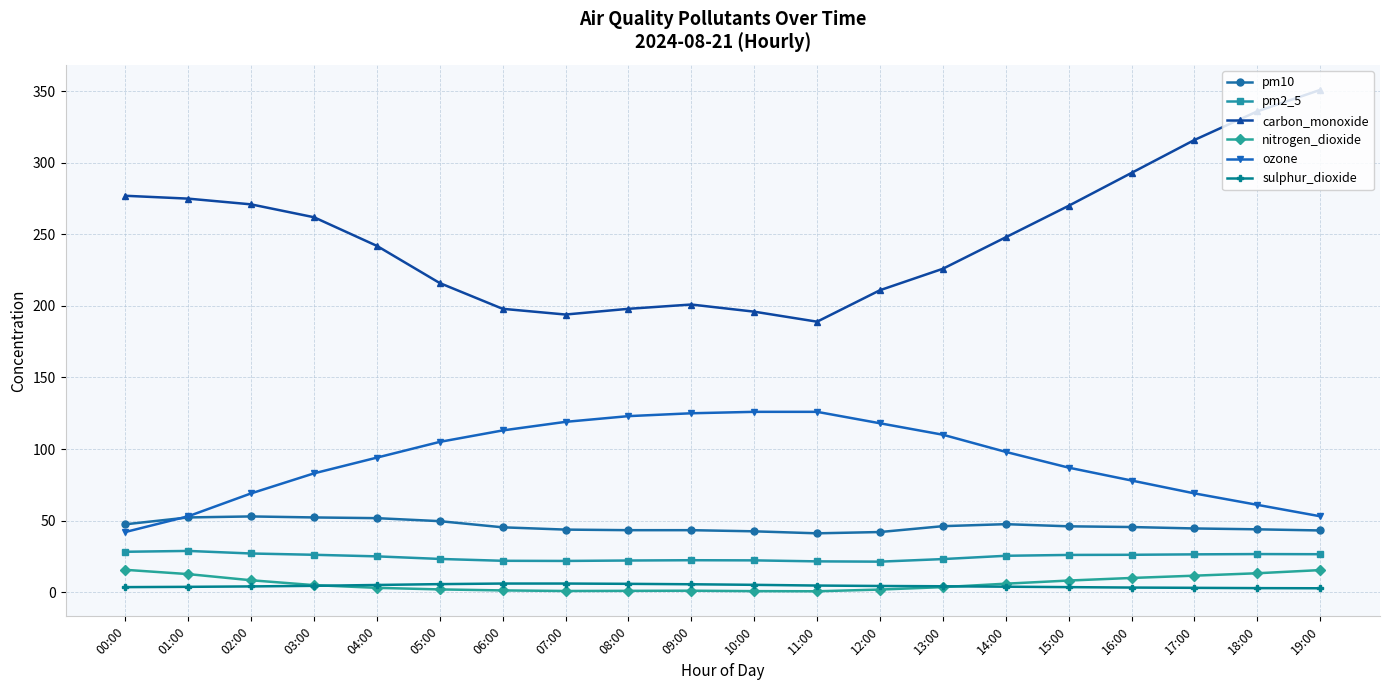

How many lines are shown in the chart?

6